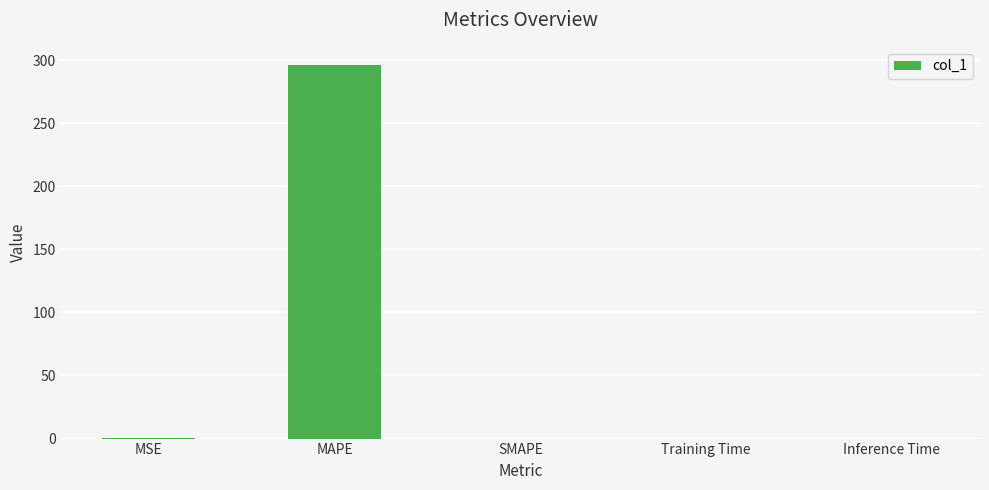

Are the bars horizontal?

No